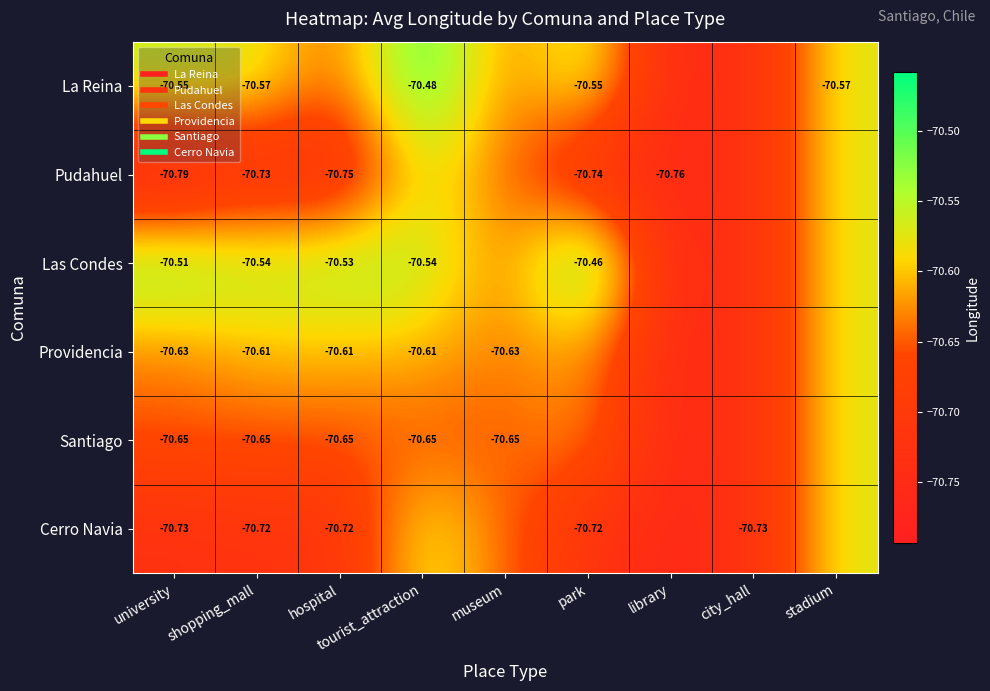

Which category has the highest value in the La Reina series?

tourist_attraction